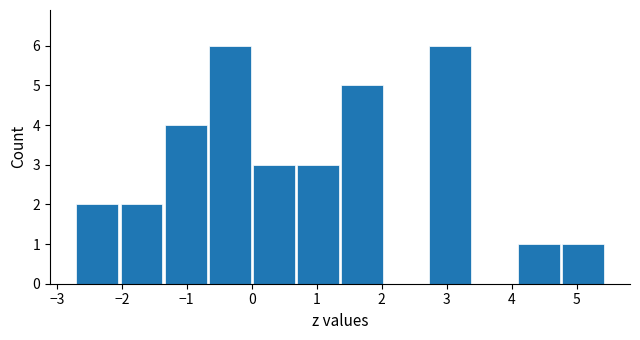

Reading left to right, transcribe this chart: for each bar, give the range it covers on the x-axis and its height. Neither the bar edges nor the heights are printed on the chart, so give them approximately, as read against the axes.

-2.7 to -2.0: 2
-2.0 to -1.4: 2
-1.4 to -0.7: 4
-0.7 to 0.0: 6
0.0 to 0.7: 3
0.7 to 1.4: 3
1.4 to 2.0: 5
2.0 to 2.7: 0
2.7 to 3.4: 6
3.4 to 4.1: 0
4.1 to 4.8: 1
4.8 to 5.4: 1